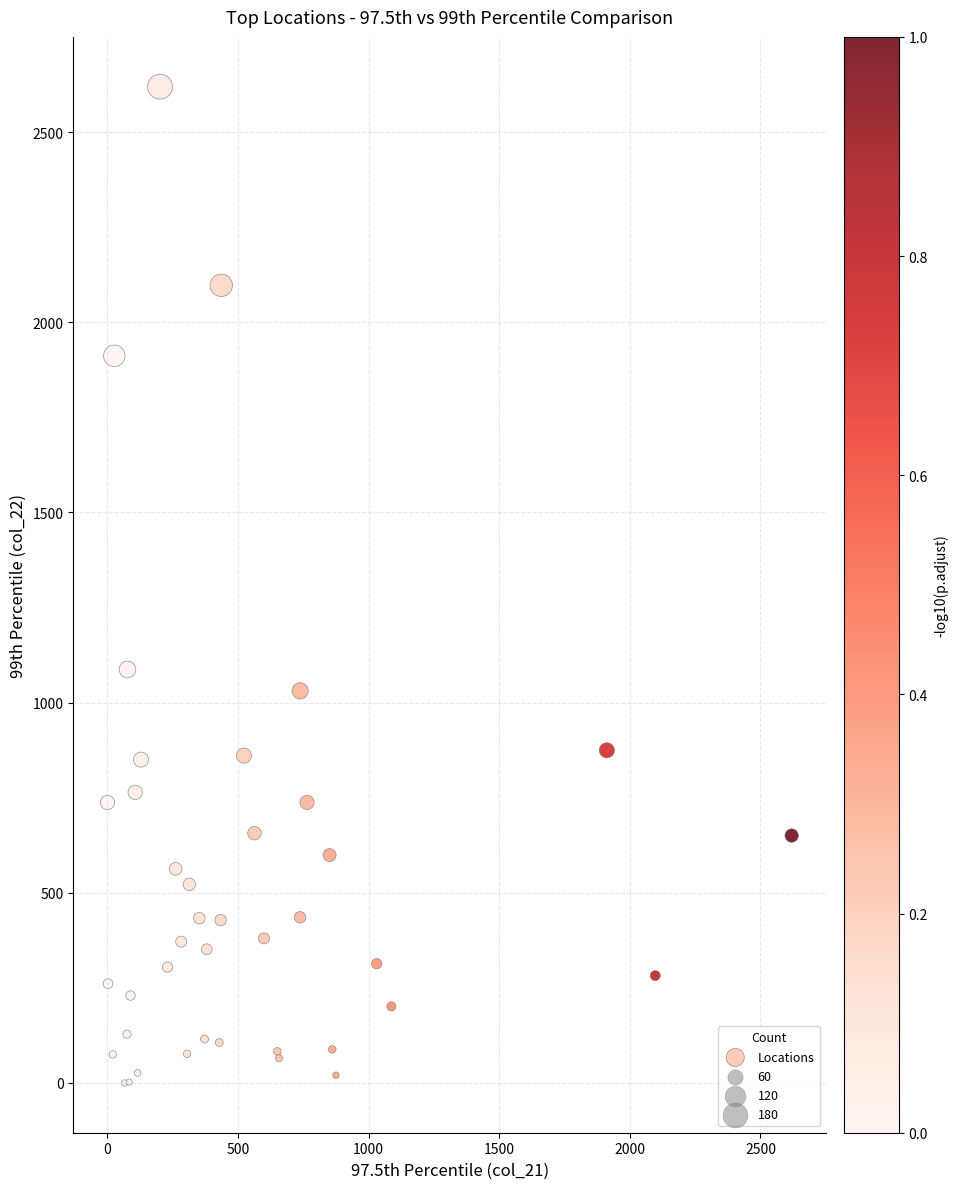

What Y value in the scatter plot is closest to 1309?

1087.2